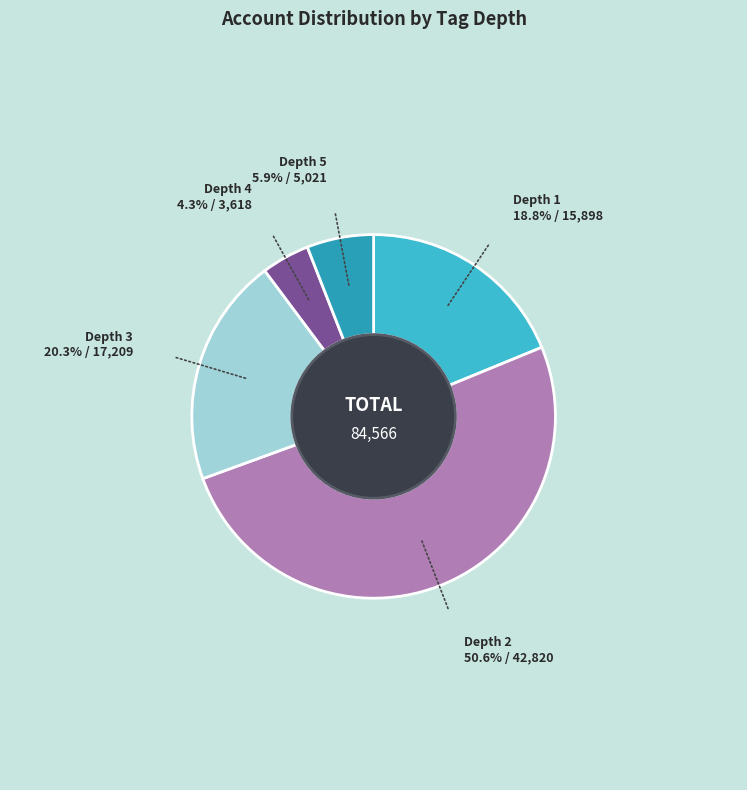

Is the sum of Depth 2 and Depth 4 greater than half?

Yes